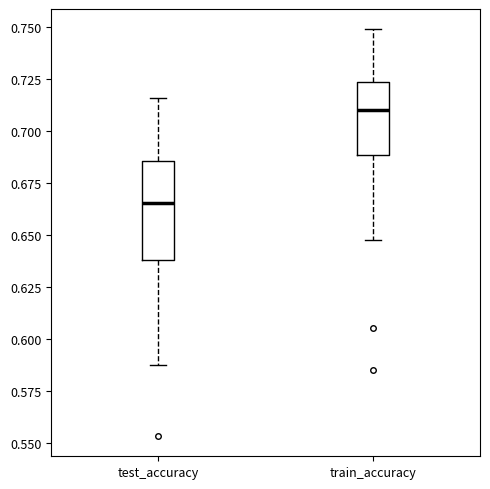

Where does the upper whisker of the box for train_accuracy end on the y-axis? The values are not printed on the chart, so give them approximately, as read against the axis.

0.750